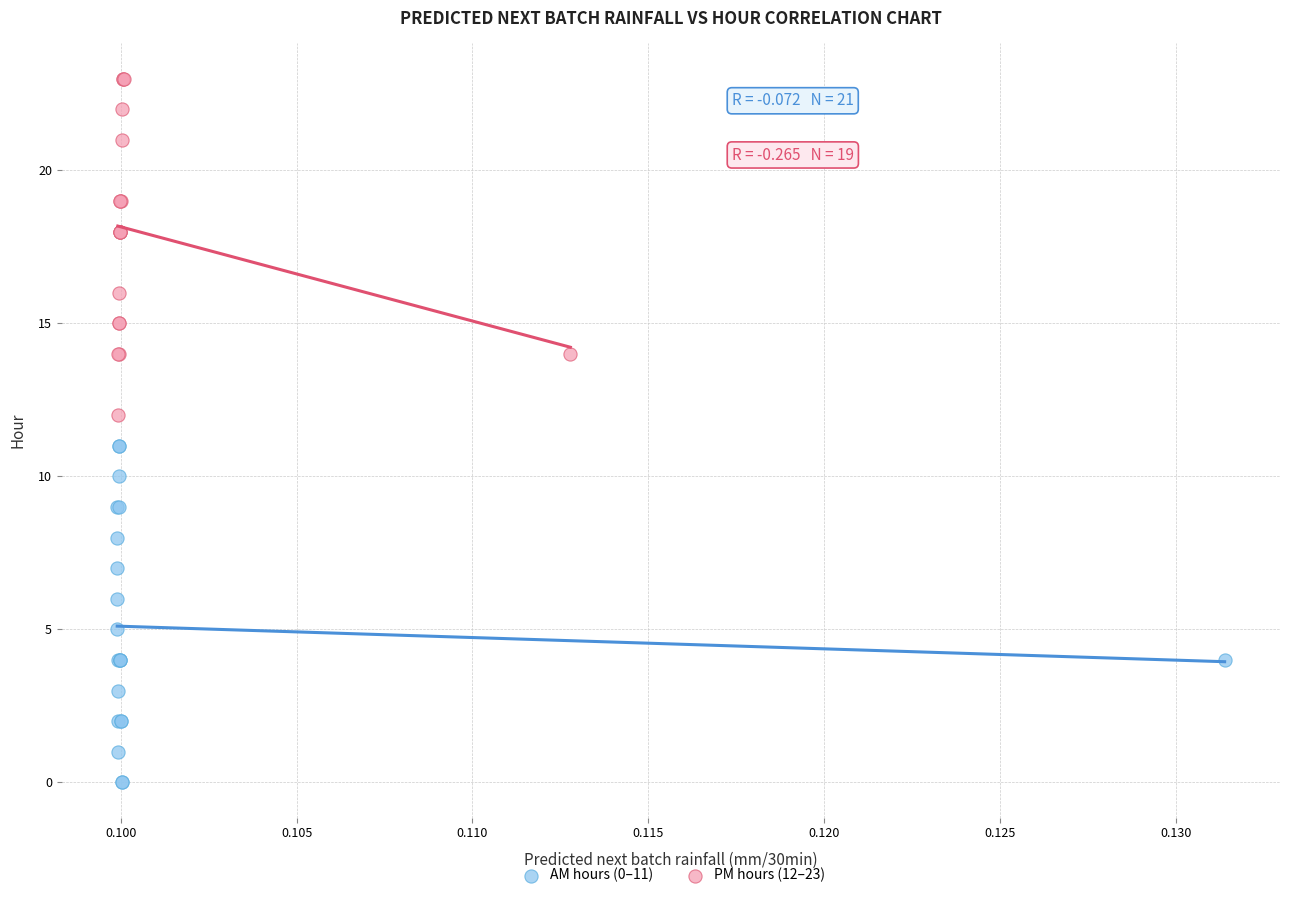

Which series reaches the minimum Y coordinate?

AM hours (0–11)